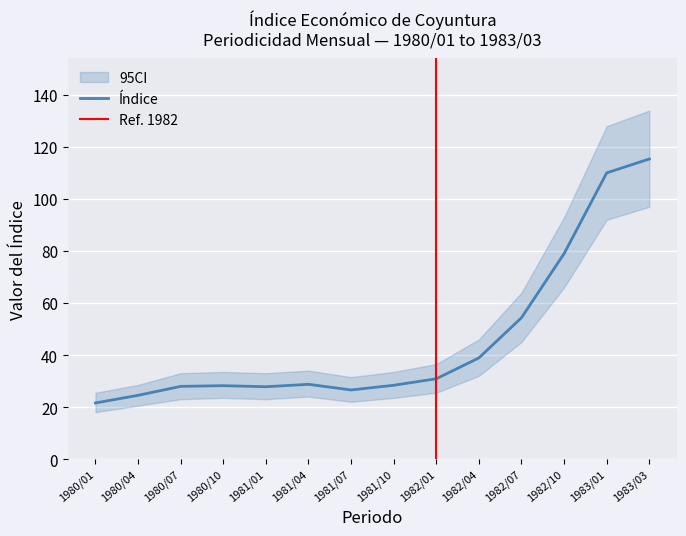

Rank the categories by value from lowest to highest.

1980/01, 1980/04, 1981/07, 1981/01, 1980/07, 1980/10, 1981/10, 1981/04, 1982/01, 1982/04, 1982/07, 1982/10, 1983/01, 1983/03